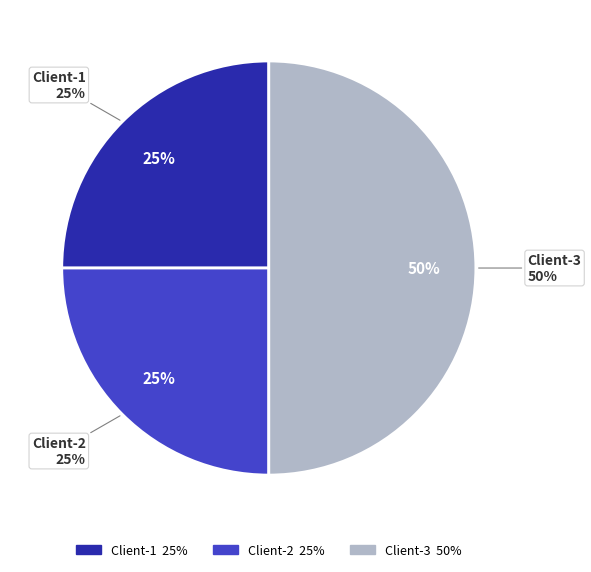

To the nearest percent, what is the difference between the largest and smallest slice percentages?

25%